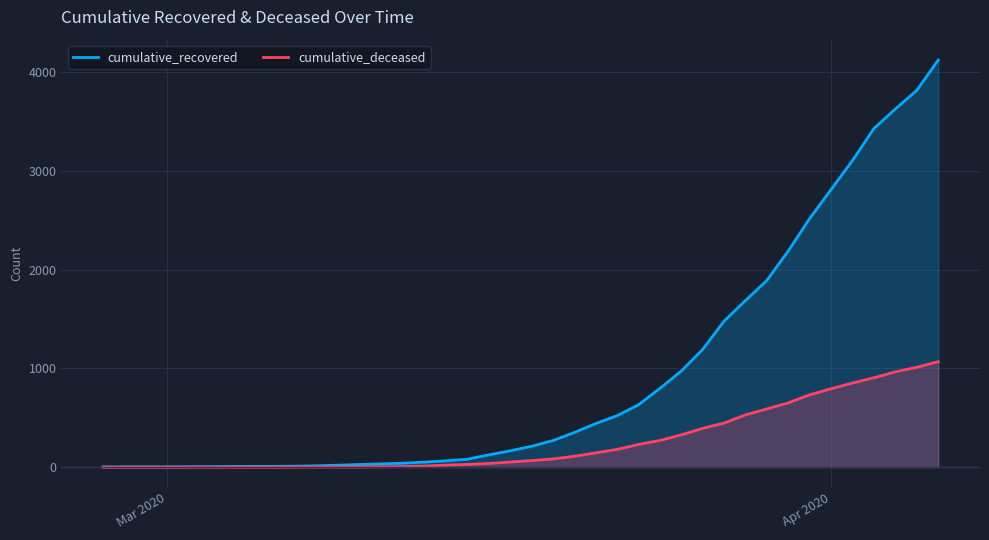

What is the greatest value displayed?

4121